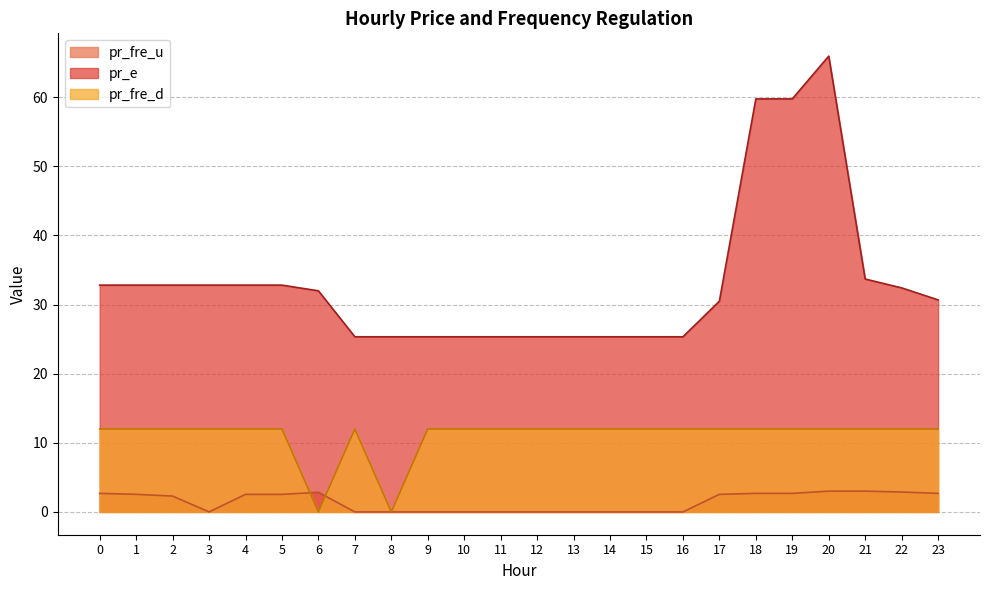

What is the difference between the highest and lowest values at 6?

32.0